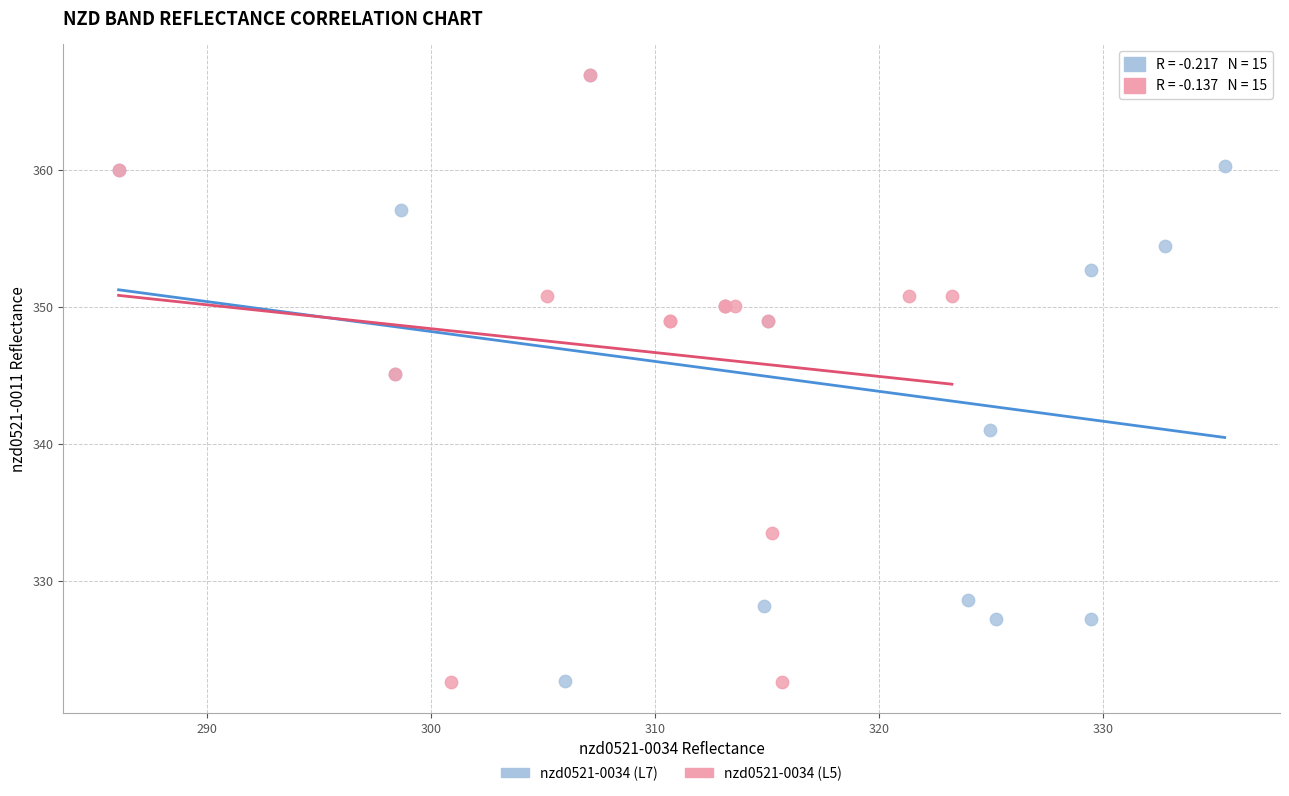

Which series has the largest Y range (max minus min)?

nzd0521-0034 (L5)